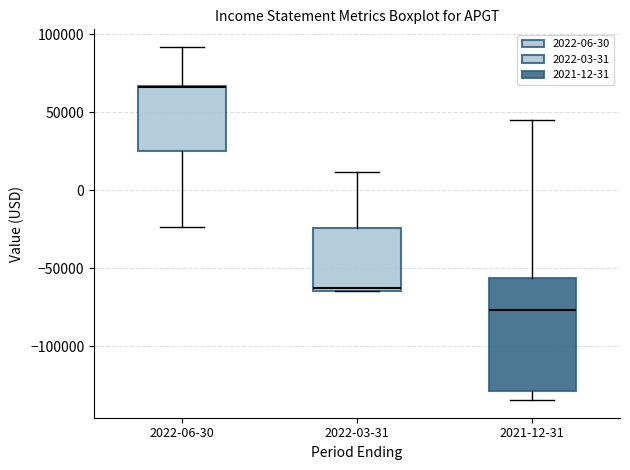

Reading left to right, transcribe this box plot: for each box, give where its median line is, the range the box spans, and where its two whiskers end, as read against the y-axis. The values are not printed on the chart, so give them approximately, as read against the axis.

2022-06-30: median 65000 (drawn on the box's upper edge), box 25000 to 65000, whiskers -25000 to 90000
2022-03-31: median -65000 (just above the box's lower edge), box -65000 to -25000, whiskers -65000 to 10000
2021-12-31: median -75000, box -130000 to -55000, whiskers -135000 to 45000